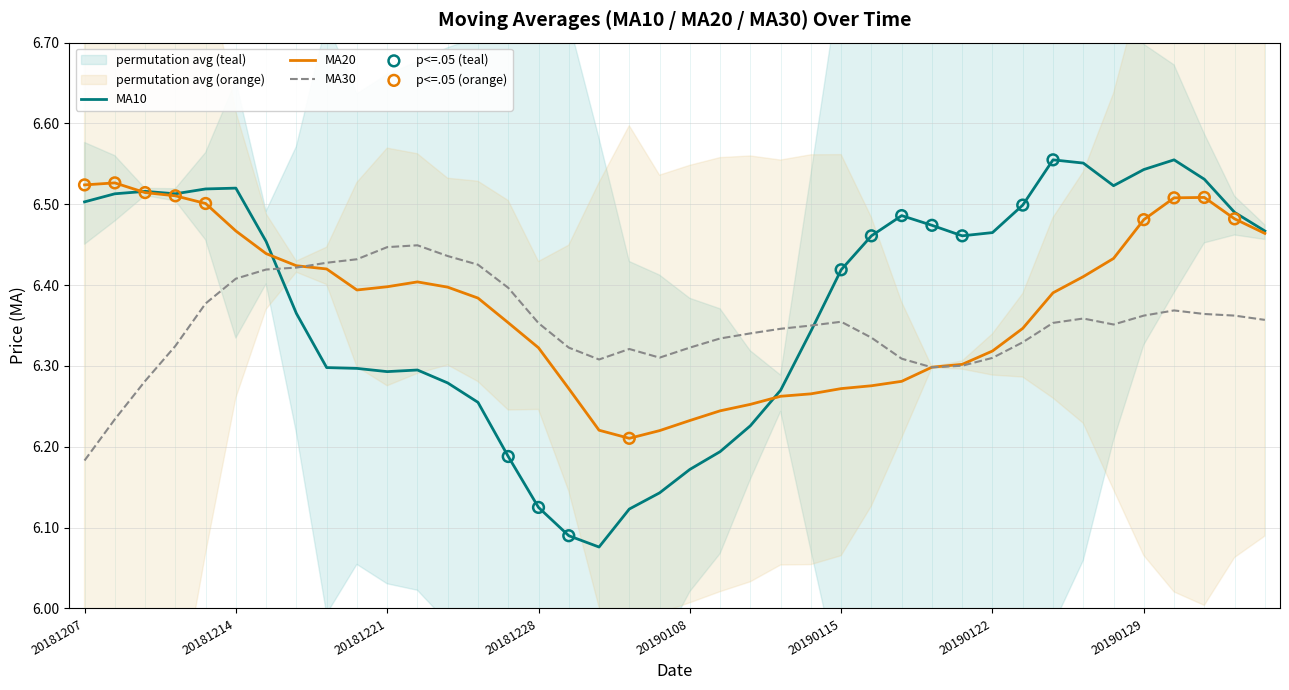

At how many categories does at least one series exceed 6?

40